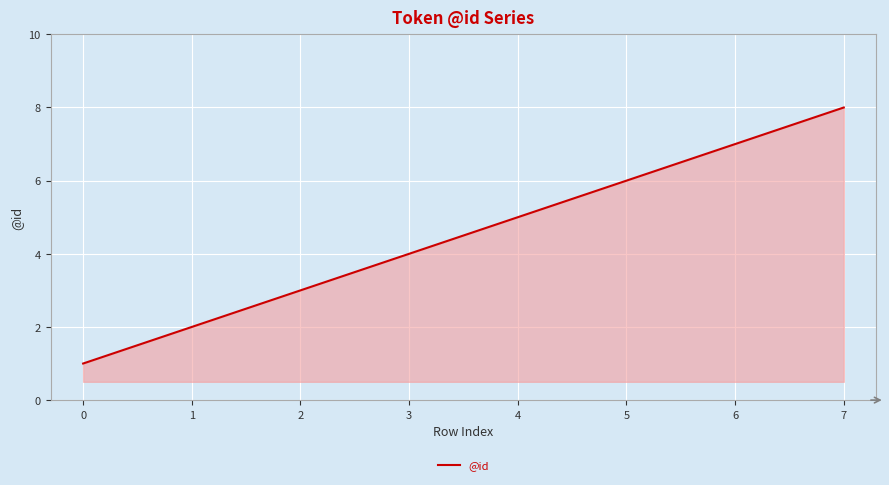

How many distinct data groups are displayed?

1